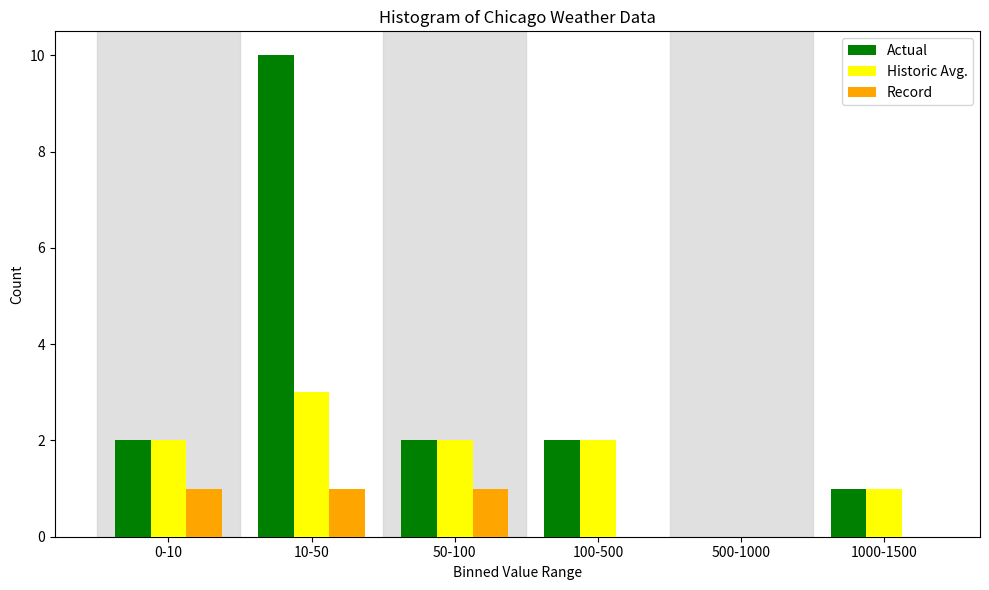

Reading left to right, transcribe all the data shown in this chart.

Actual: 0-10=2	10-50=10	50-100=2	100-500=2	500-1000=0	1000-1500=1
Historic Avg.: 0-10=2	10-50=3	50-100=2	100-500=2	500-1000=0	1000-1500=1
Record: 0-10=1	10-50=1	50-100=1	100-500=0	500-1000=0	1000-1500=0